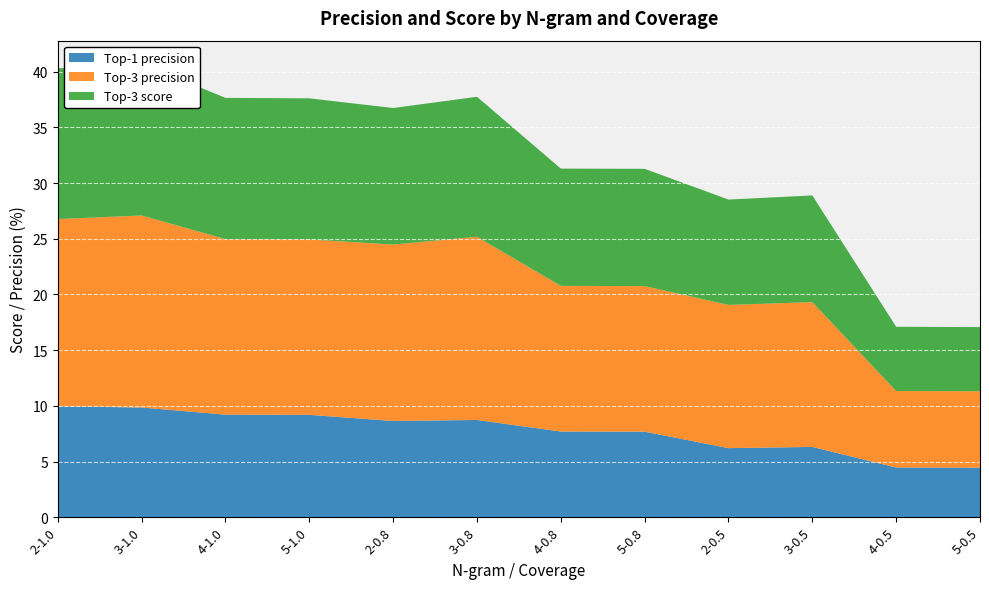

Reading left to right, transcribe all the data shown in this chart.

Top-1 precision: 10.0	9.8	9.2	9.2	8.6	8.7	7.7	7.7	6.2	6.3	4.5	4.5
Top-3 precision: 16.8	17.2	15.8	15.8	15.8	16.4	13.1	13.1	12.9	13.0	6.9	6.9
Top-3 score: 13.5	13.7	12.7	12.7	12.3	12.6	10.5	10.5	9.5	9.6	5.8	5.8